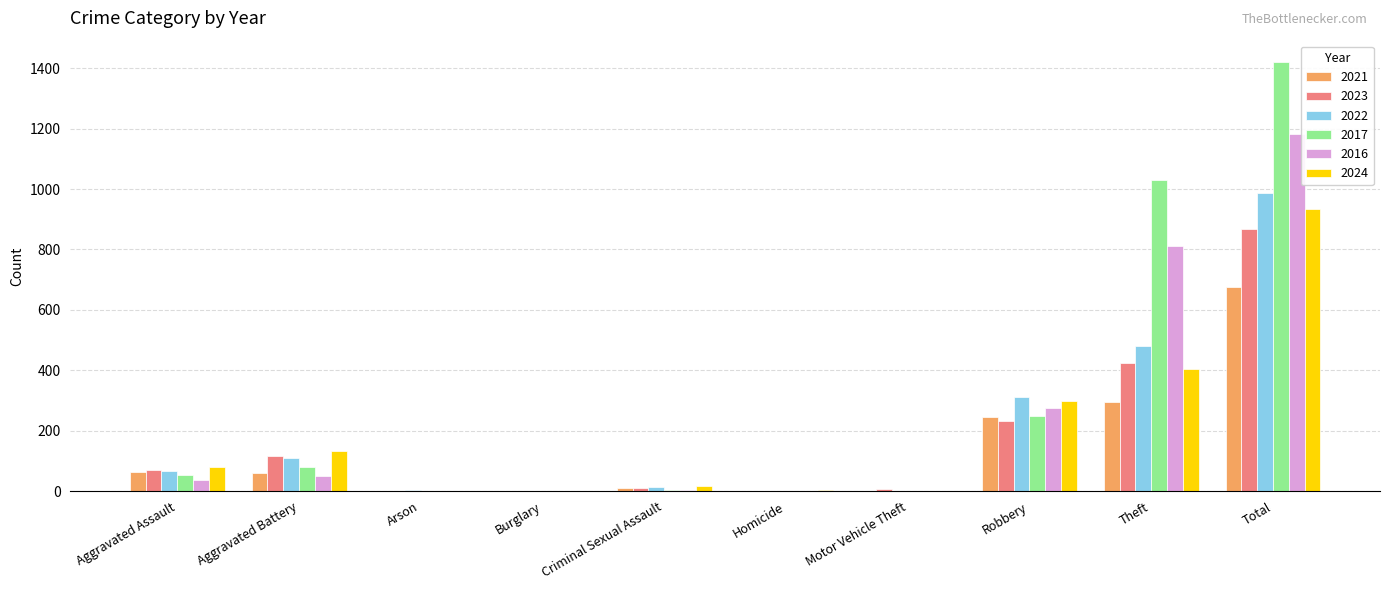

The 2017 series shows 0 at Arson. True or false?

True